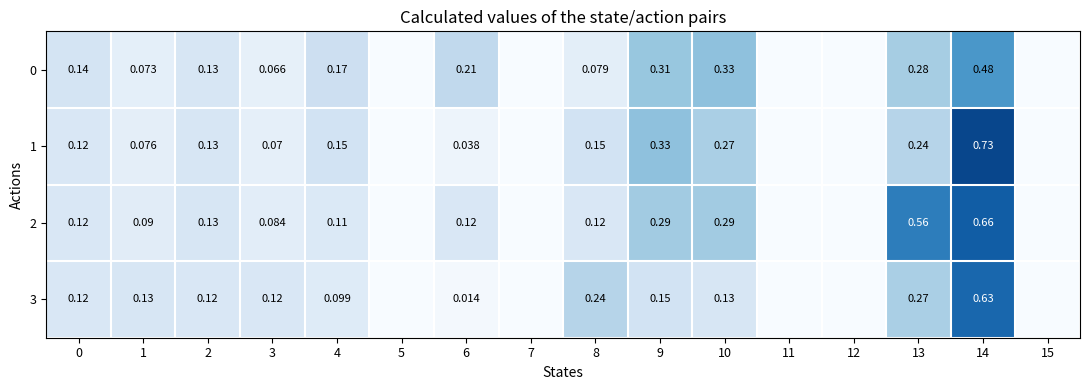

Is the value of 0 at 13 greater than the value of 1 at 9?

No